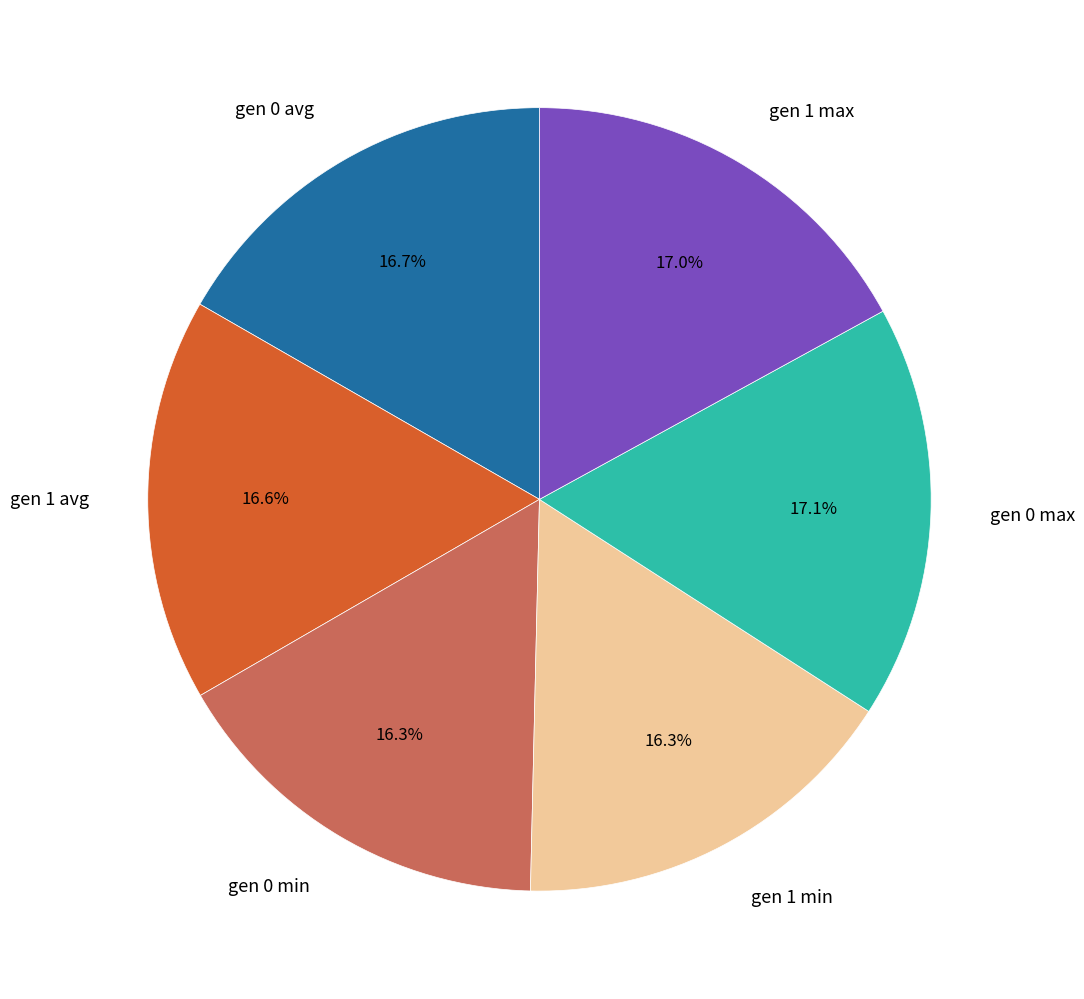

The gen 0 avg slice represents 17% of the pie. True or false?

True